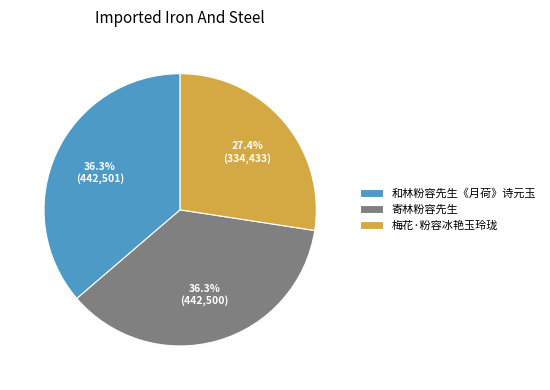

Combined, what portion of the pie is 梅花·粉容冰艳玉玲珑 and 寄林粉容先生?

63.7%